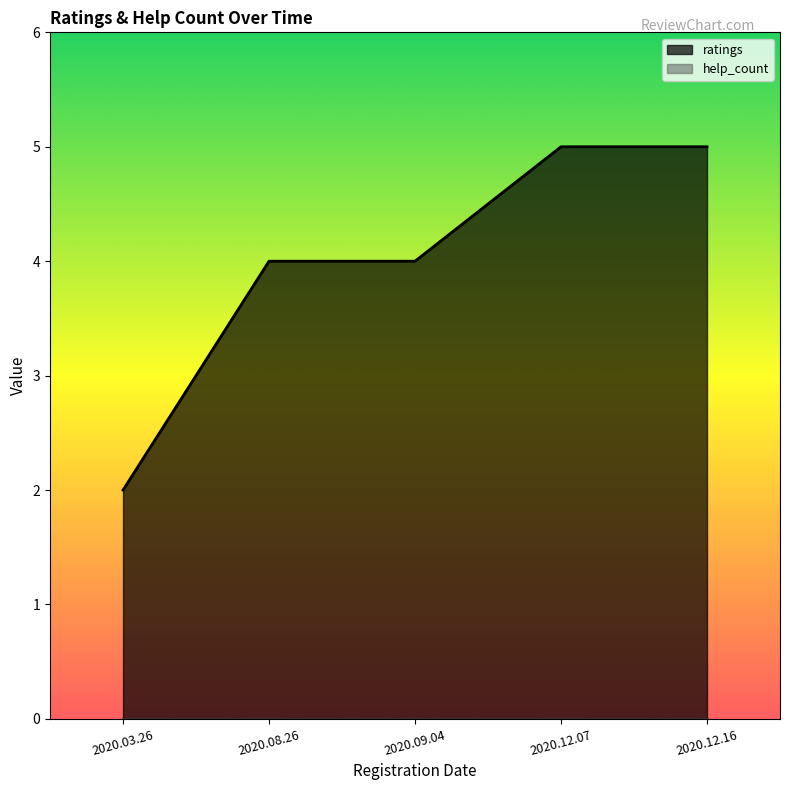

What is the label of the 2nd point from the right?

2020.12.07